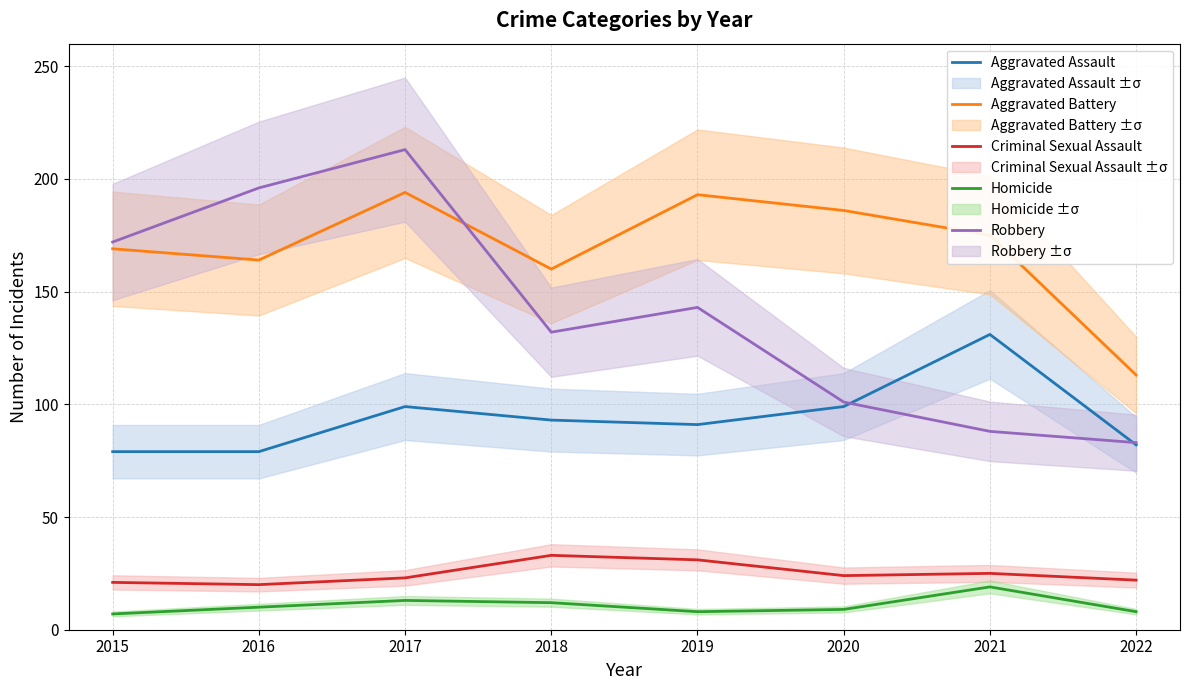

How many lines are shown in the chart?

5